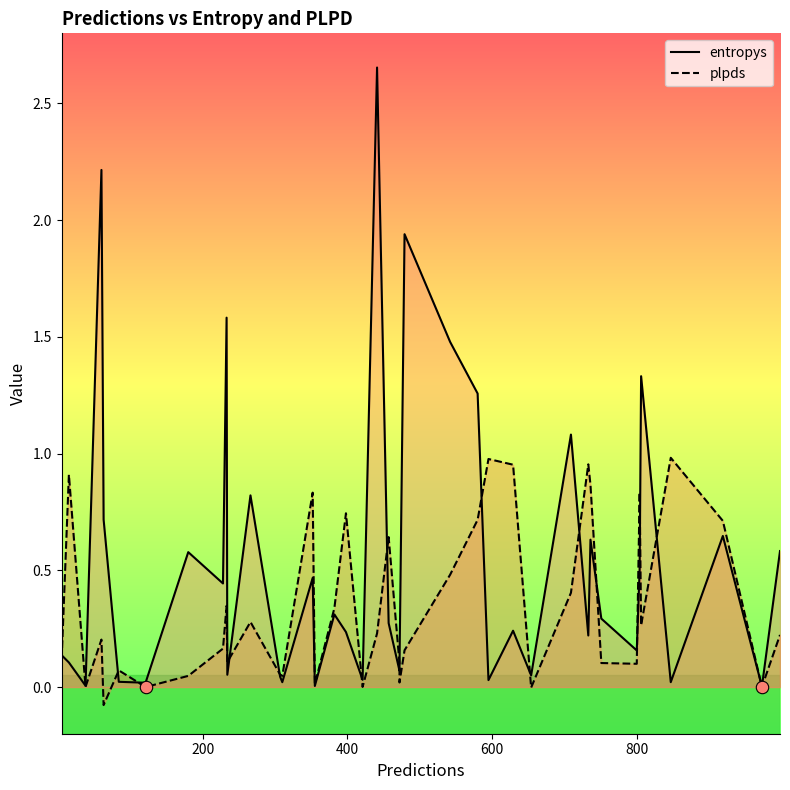

Which series has the largest Y range (max minus min)?

entropys